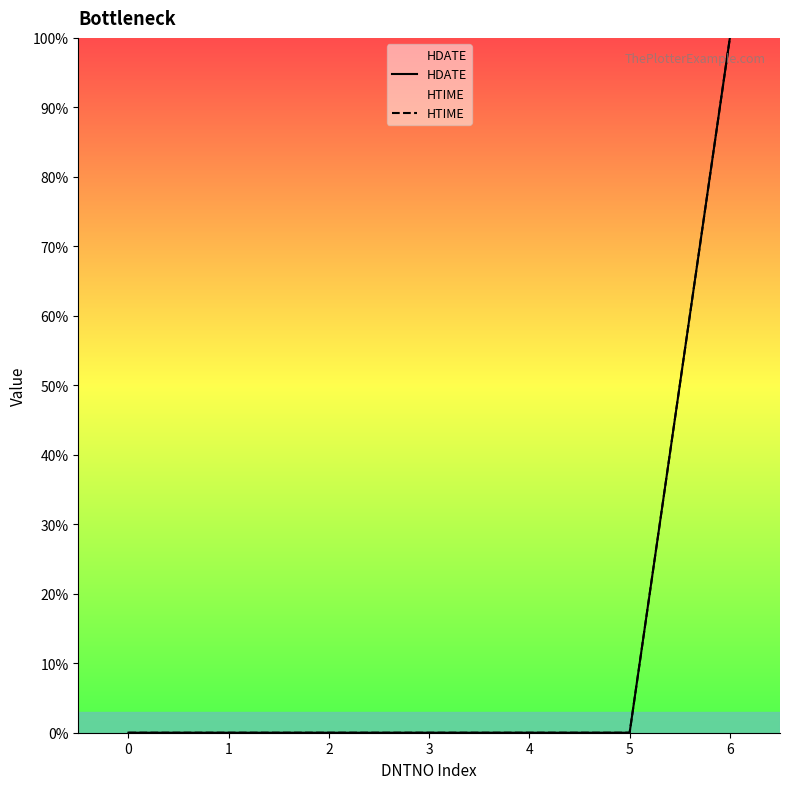

Which series has the largest total across all categories?

HDATE